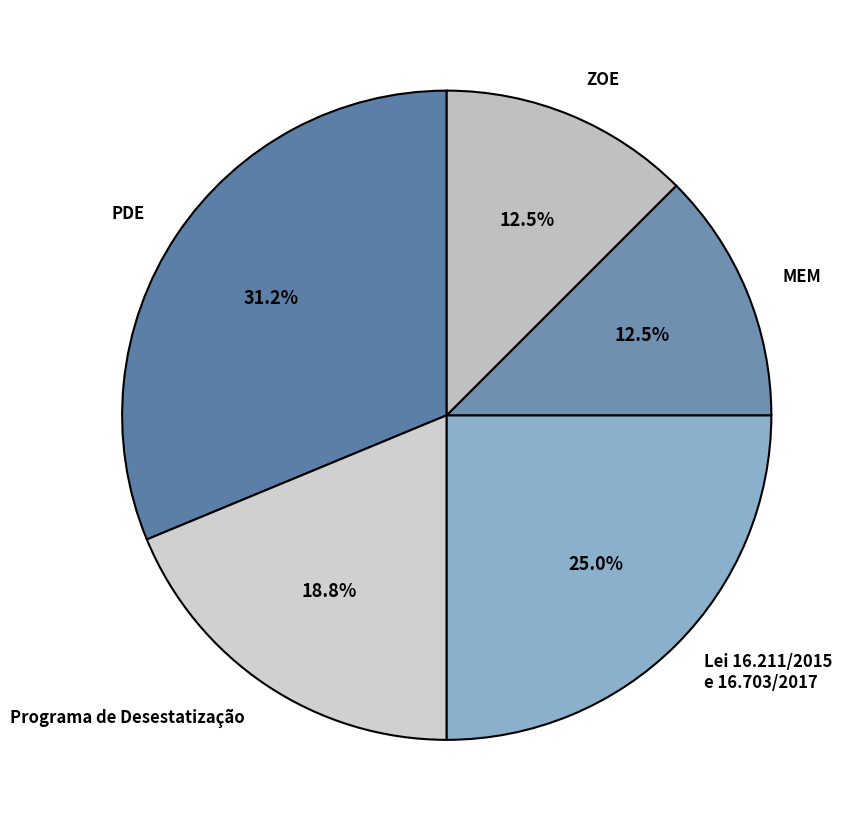

Does any single category account for the majority?

No